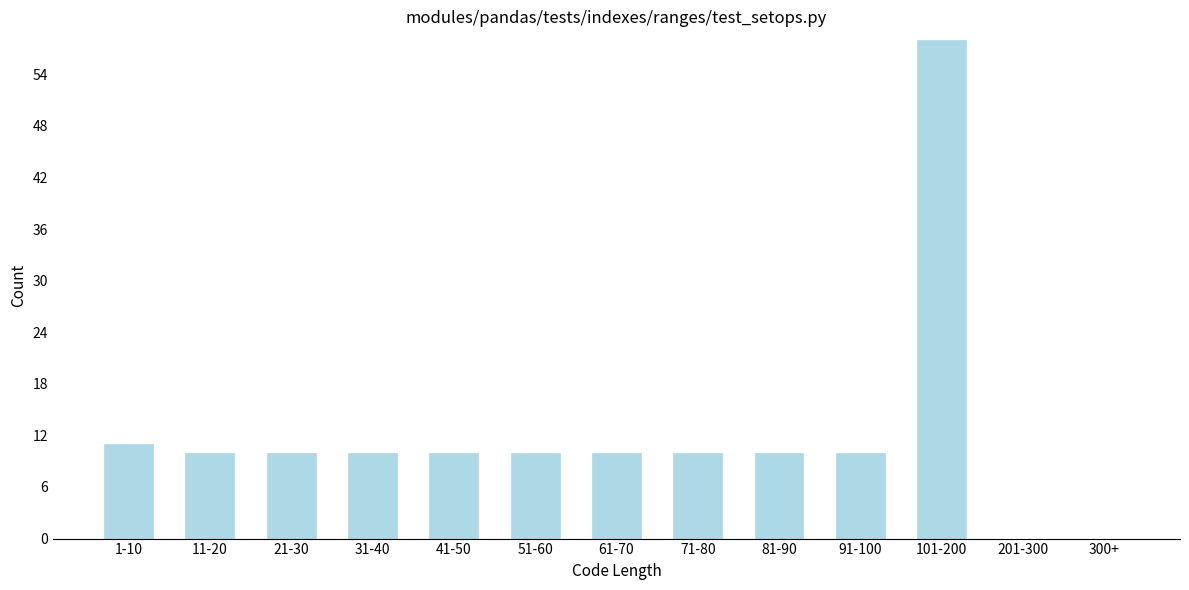

Reading left to right, transcribe all the data shown in this chart.

1-10=11	11-20=10	21-30=10	31-40=10	41-50=10	51-60=10	61-70=10	71-80=10	81-90=10	91-100=10	101-200=58	201-300=0	300+=0